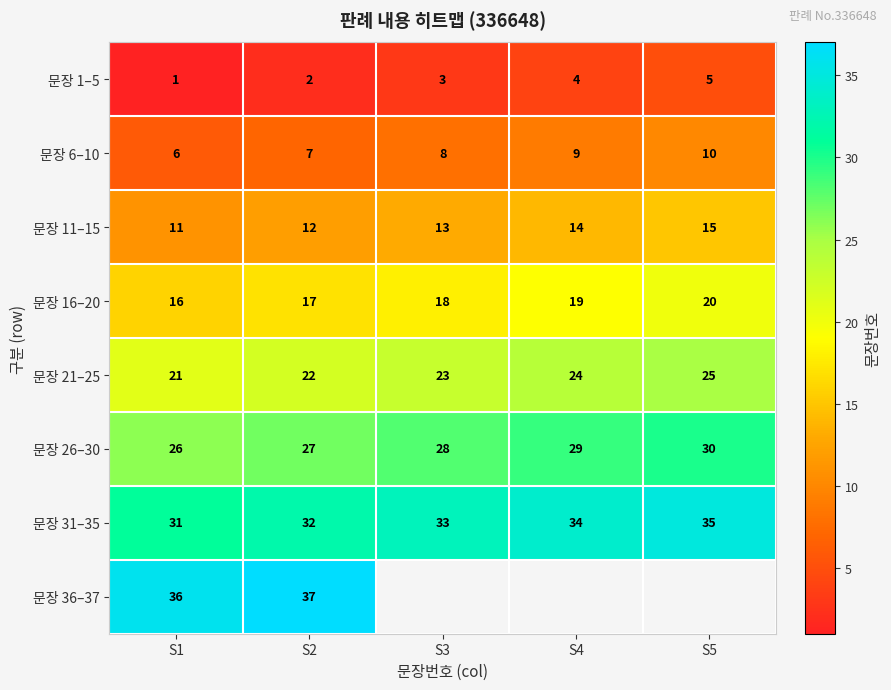

Is the value of 문장 16–20 at S1 greater than the value of 문장 31–35 at S2?

No